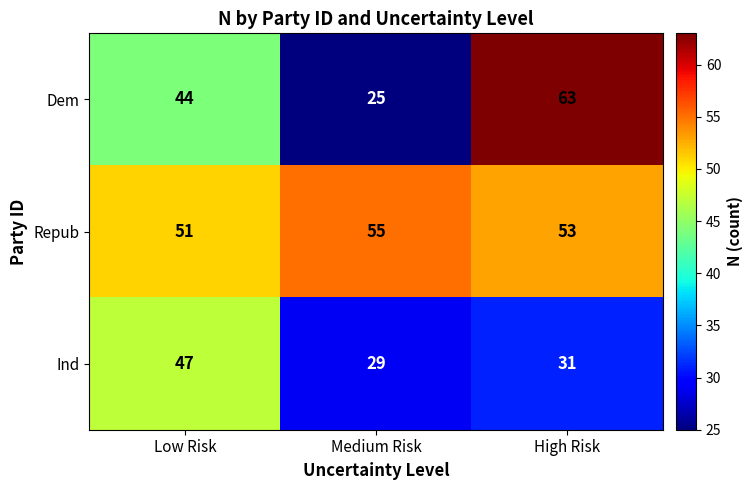

How many categories are shown in the chart?

3